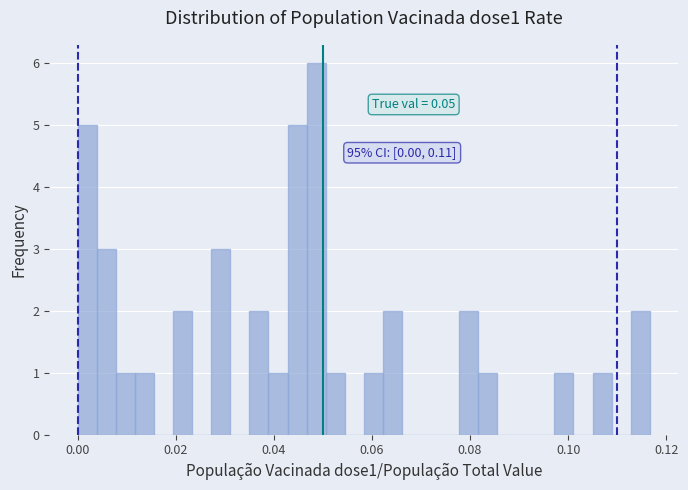

Read against the x-axis, roughly where is the centre of the tallest bar?

0.048